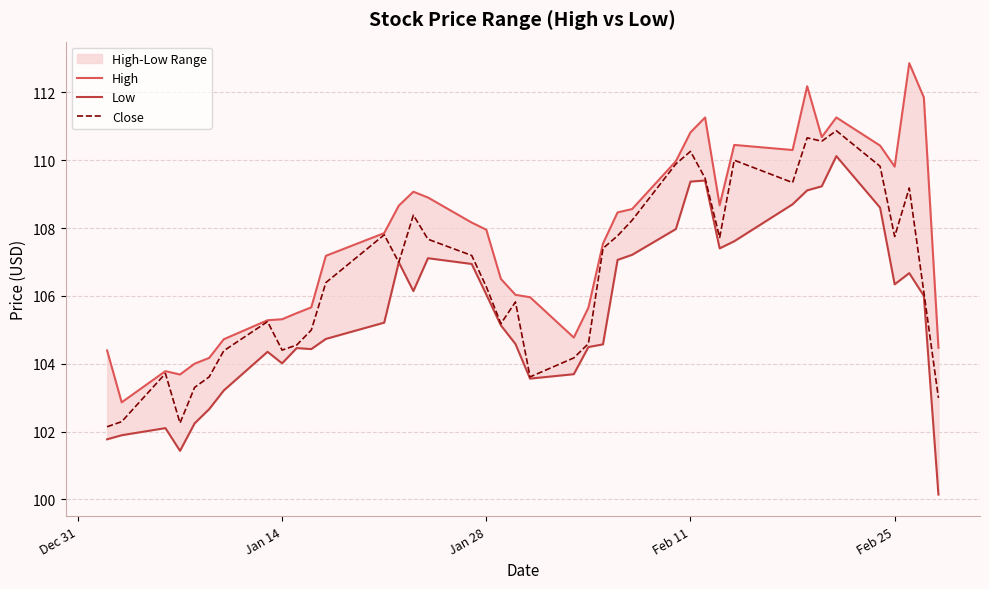

What is the minimum value shown in the chart?

100.1